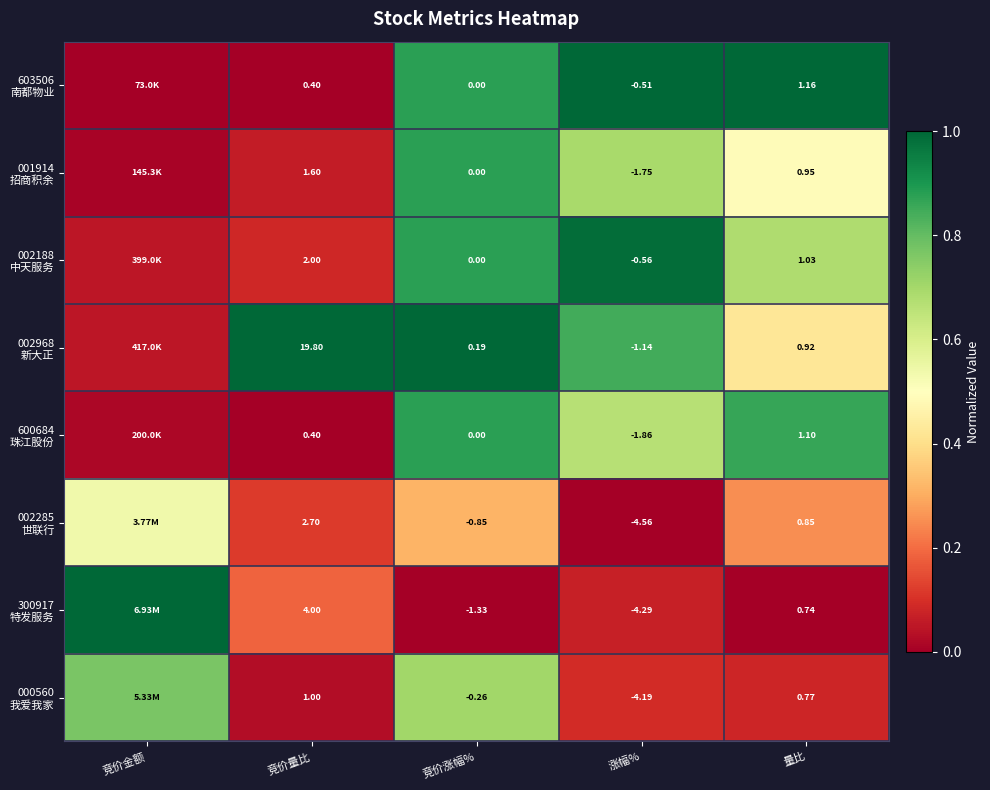

What is the sum of all 002968 新大正 values?

3.3